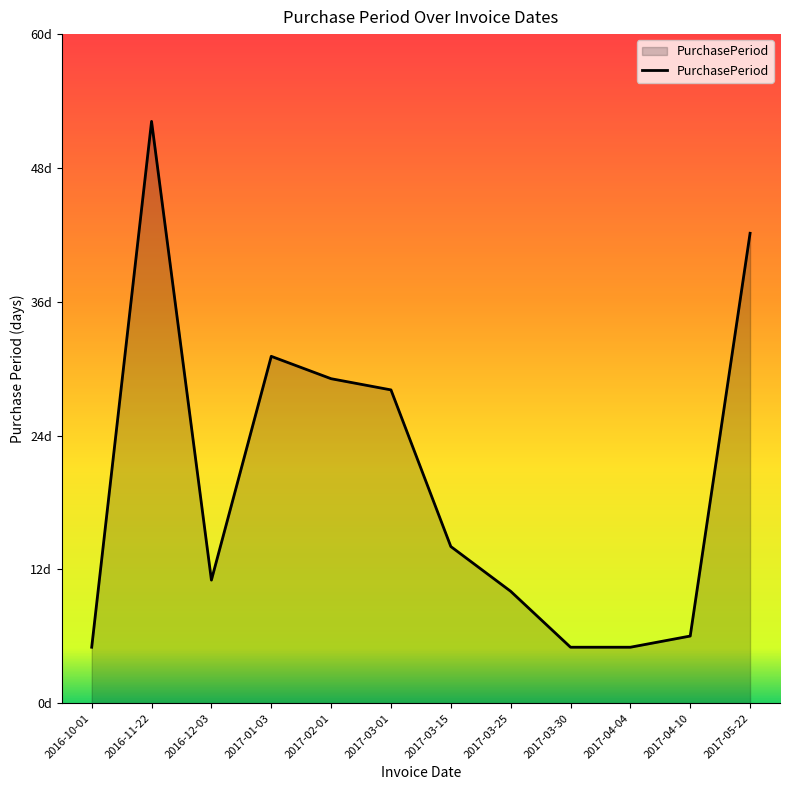

What is the label of the 6th point from the left?

2017-03-01